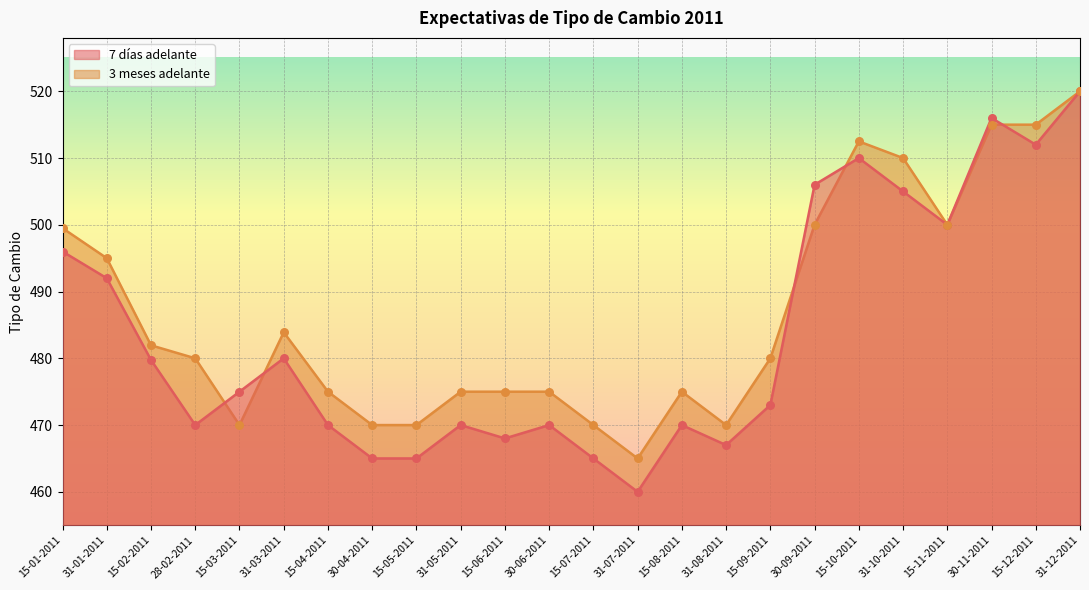

Which series has the widest spread of Y values?

Expectativas de tipo de cambio. 7 días adelante